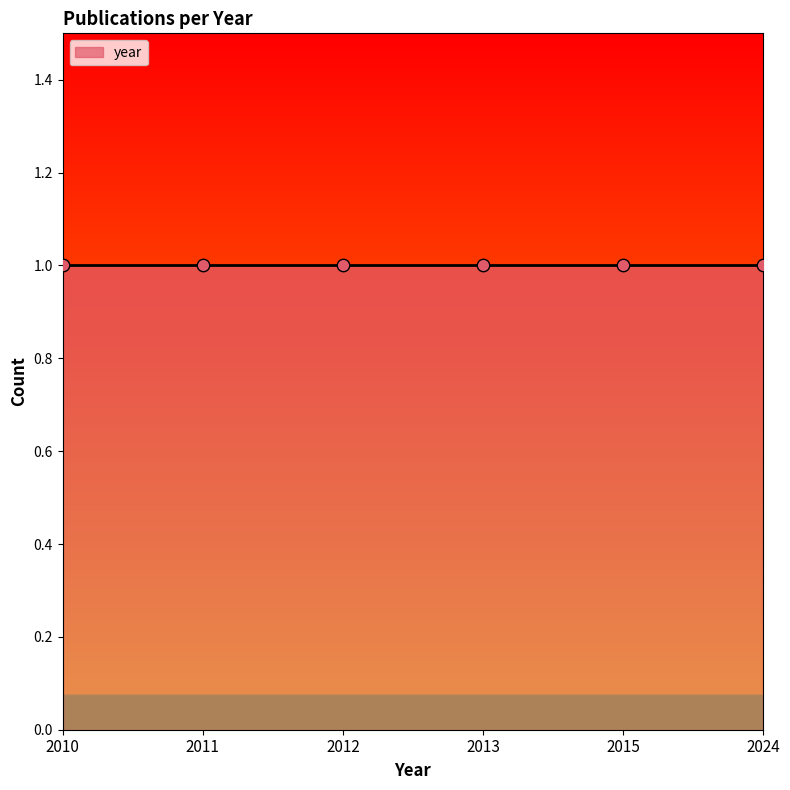

Approximately how many times larger is the value at 2010 compared to 2024?

1.0